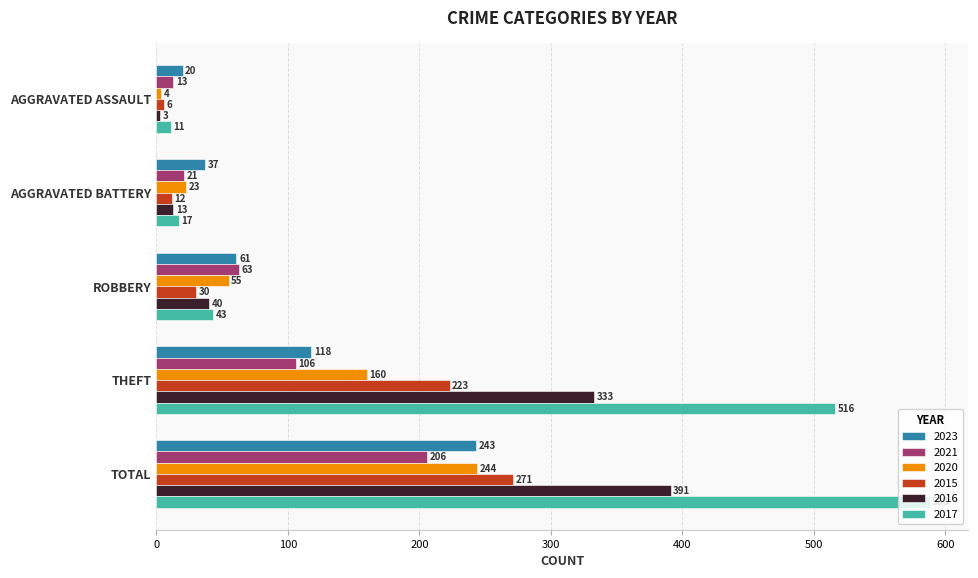

At which category is the sum across all series the highest?

TOTAL